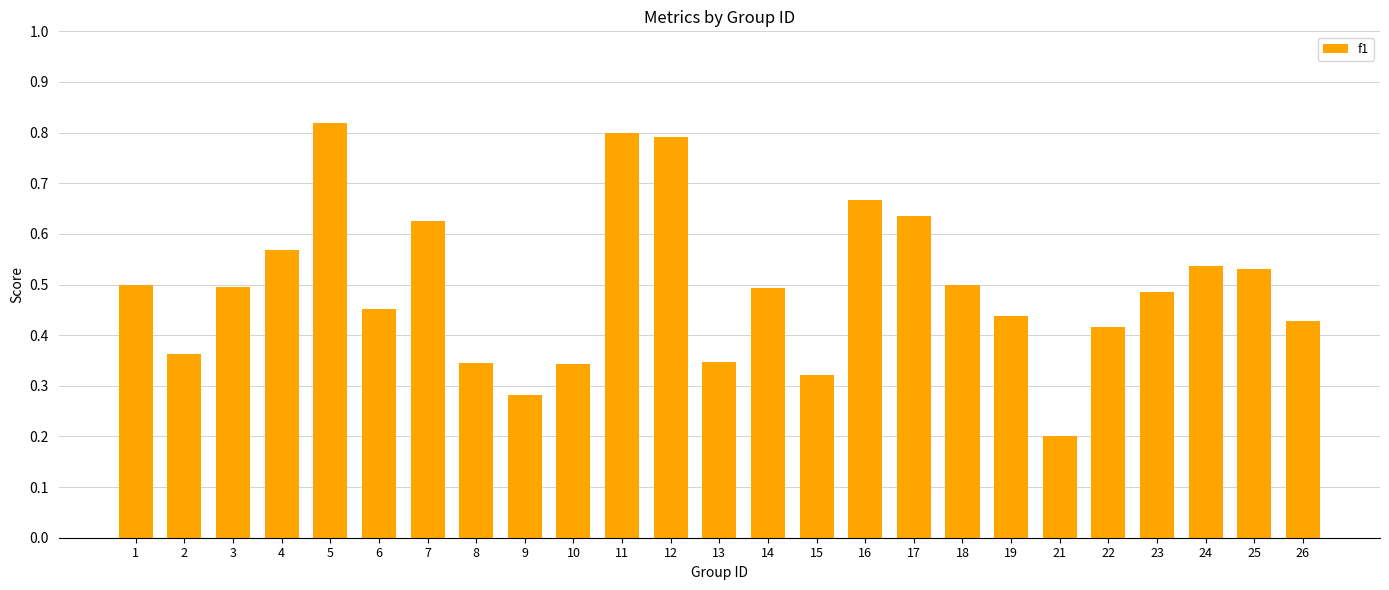

True or false: the data shows 0.5 at 14.

True